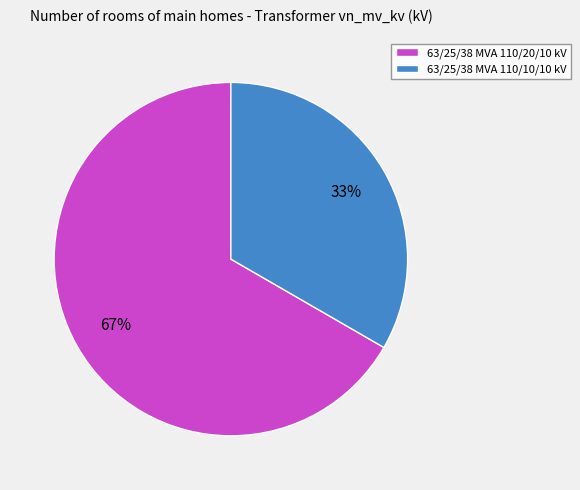

To the nearest percent, what portion does 63/25/38 MVA 110/20/10 kV represent?

67%